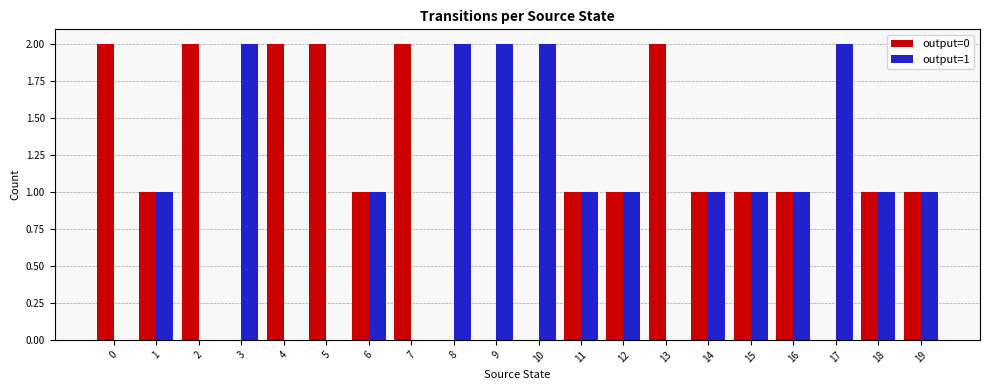

How many distinct data groups are displayed?

2